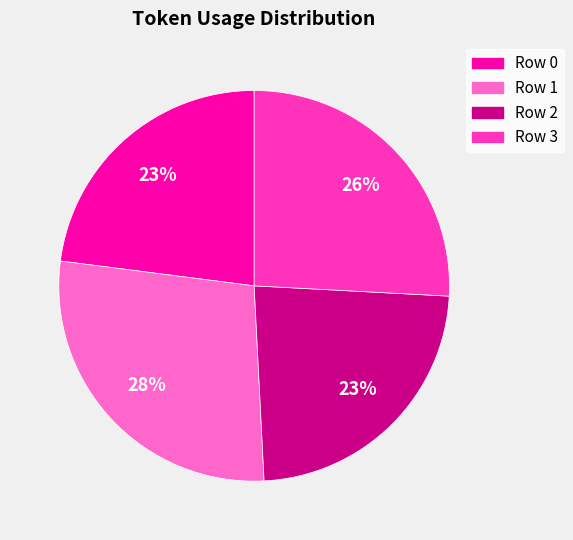

What is the largest slice in the pie chart?

Row 1